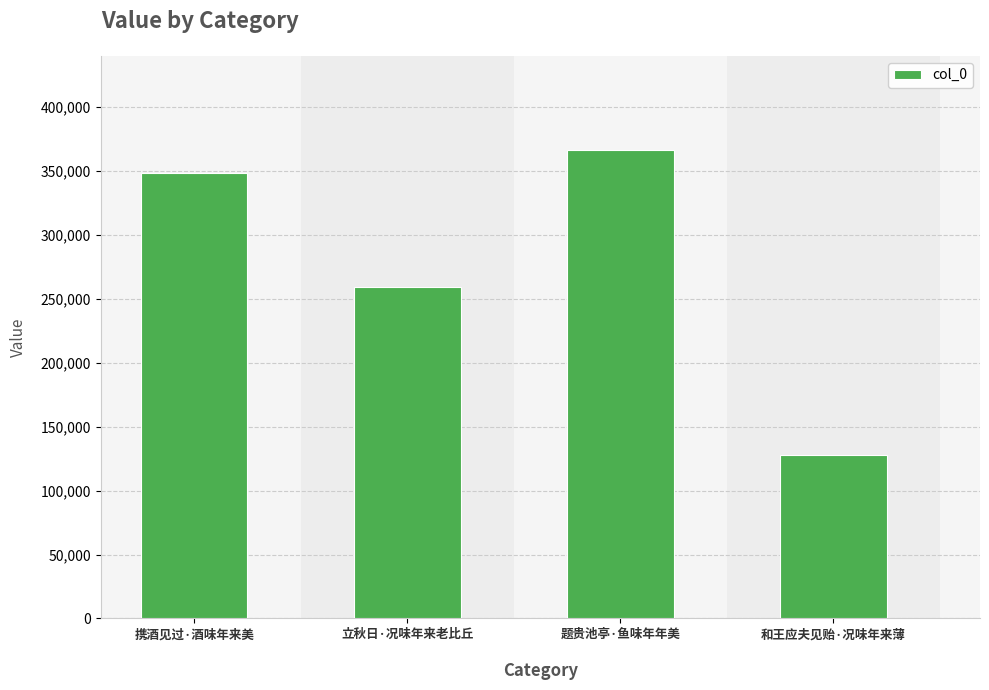

List the labels in order of value, smallest first.

和王应夫见贻·况味年来薄, 立秋日·况味年来老比丘, 携酒见过·酒味年来美, 题贵池亭·鱼味年年美